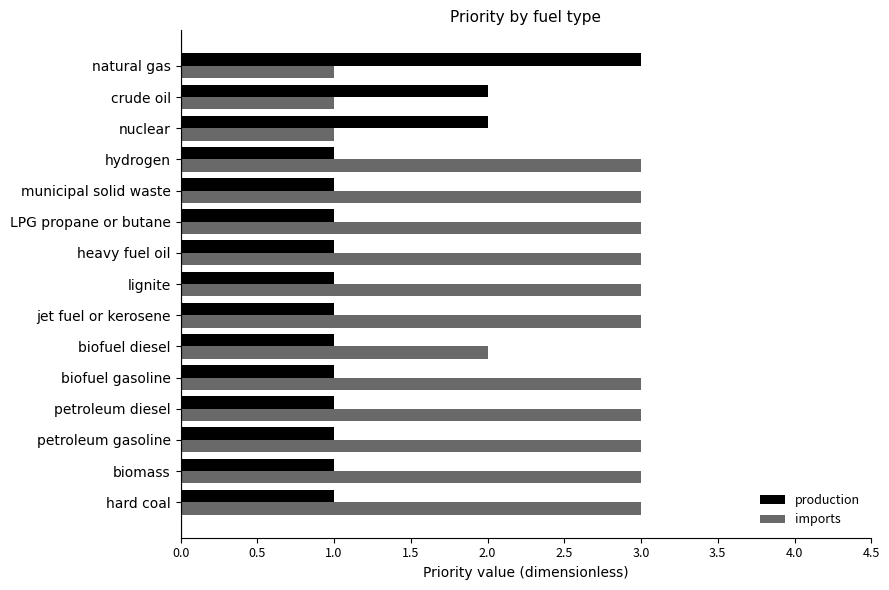

What value does the imports series have at biomass?

3